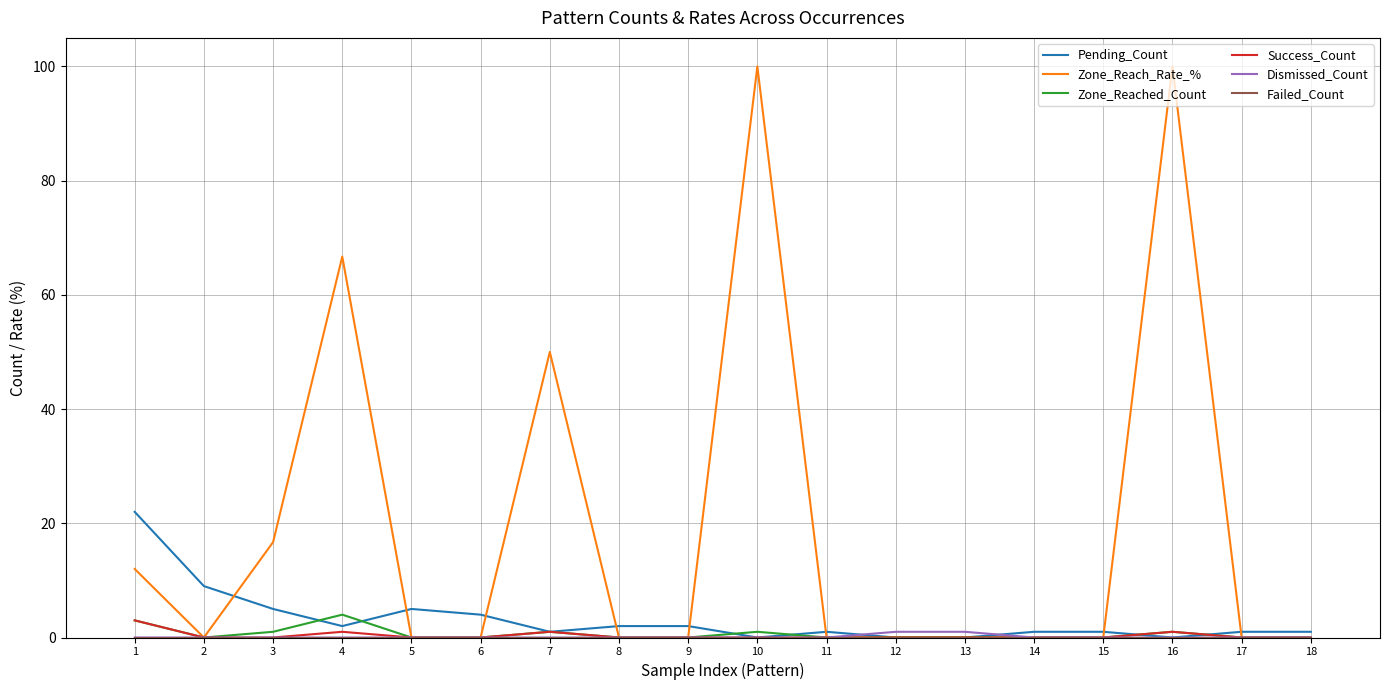

Which series has the largest range (max minus min)?

Zone_Reach_Rate_%